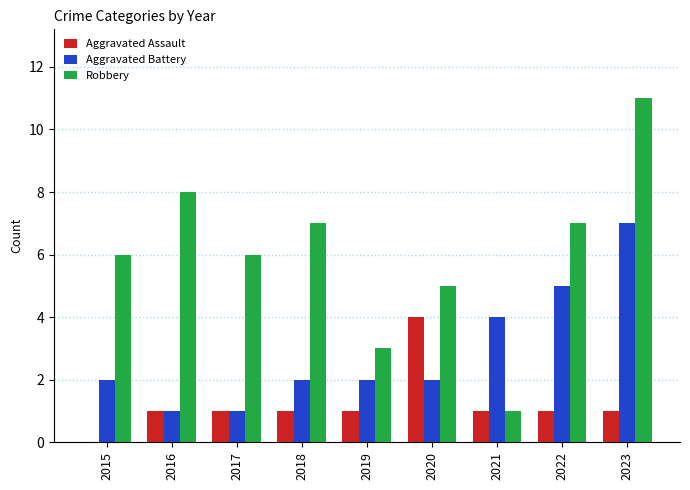

How many groups of bars are there?

9